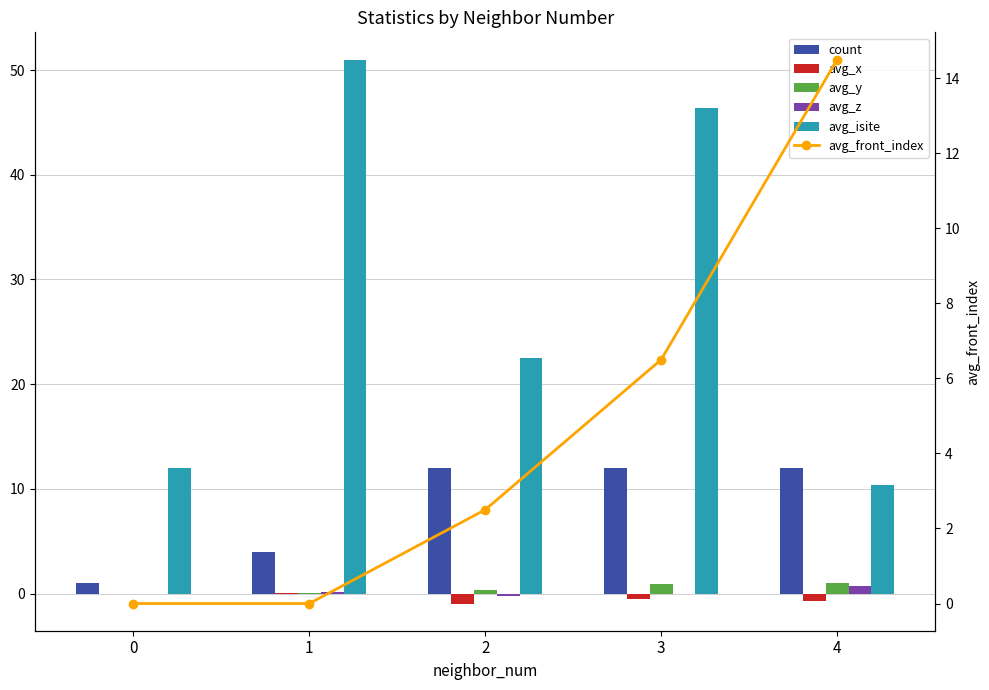

At which category is the sum across all series the highest?

3